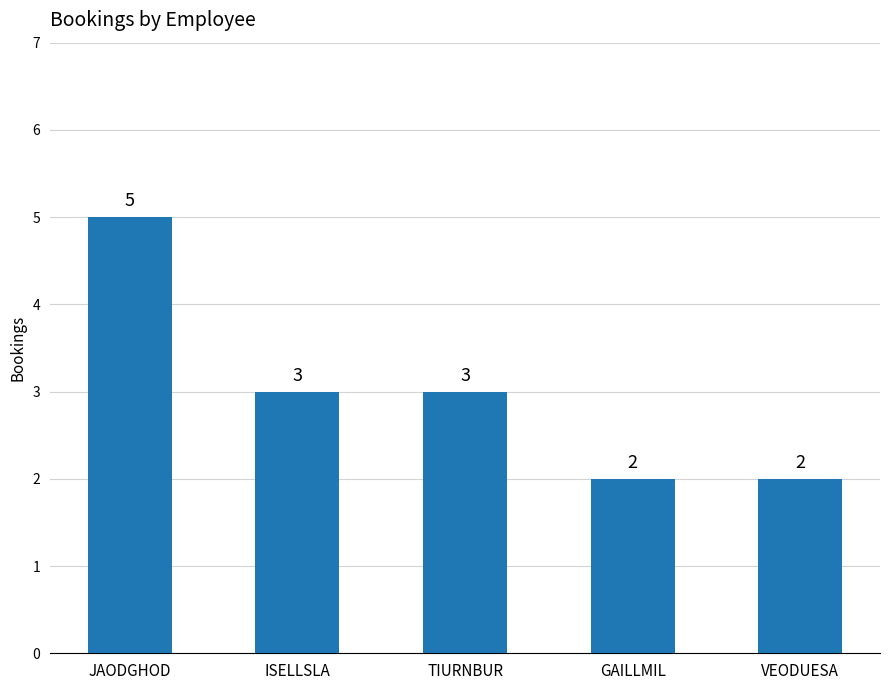

Which has a higher value, GAILLMIL or TIURNBUR?

TIURNBUR